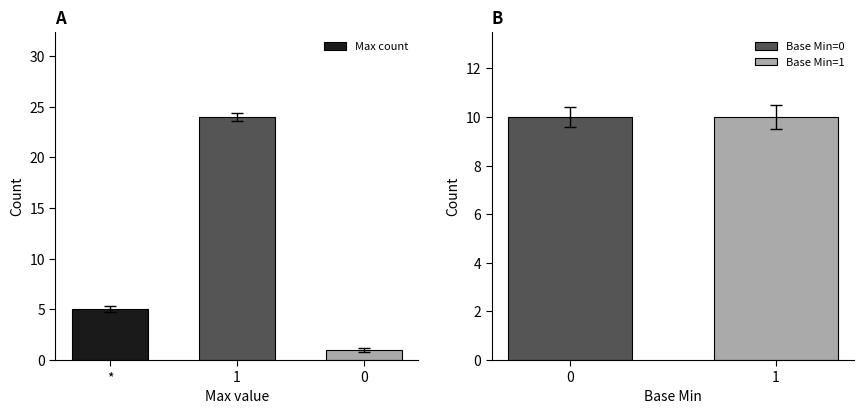

What is the value of the 3rd bar from the left?

1